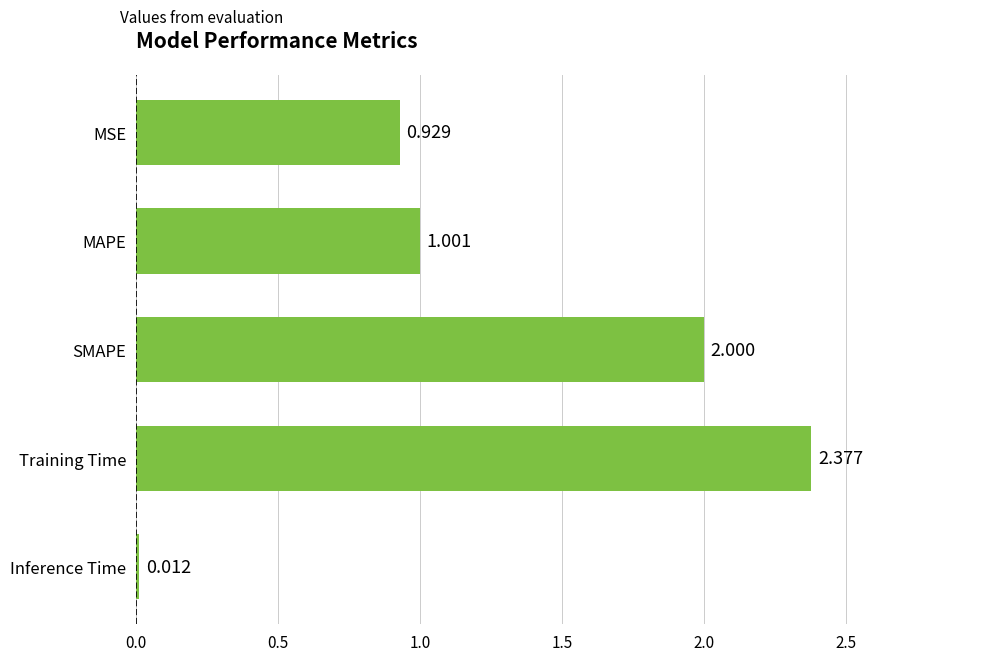

Where is the data nearest to the value 1?

MAPE